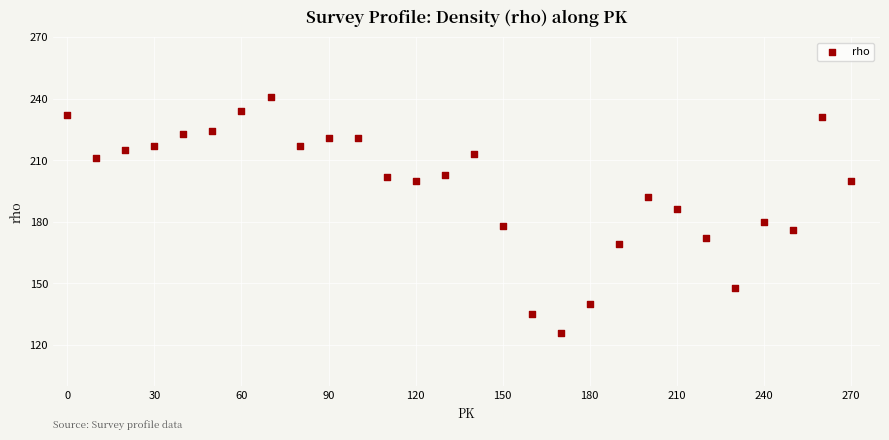

What is the range of X values (max minus min)?

270